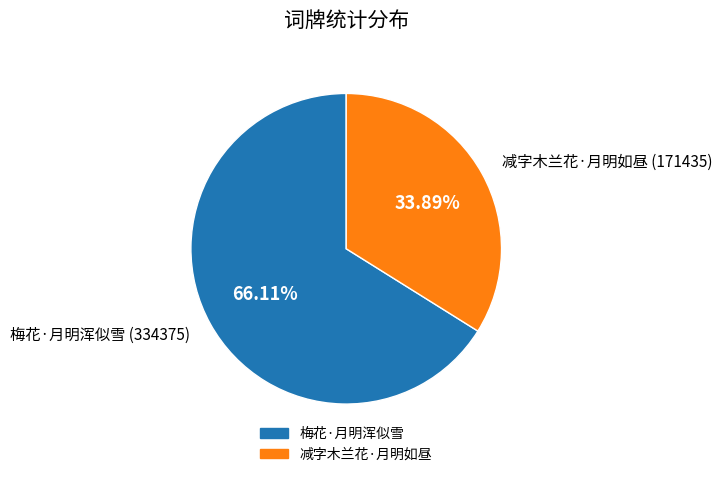

Is the sum of 减字木兰花·月明如昼 and 梅花·月明浑似雪 greater than half?

Yes